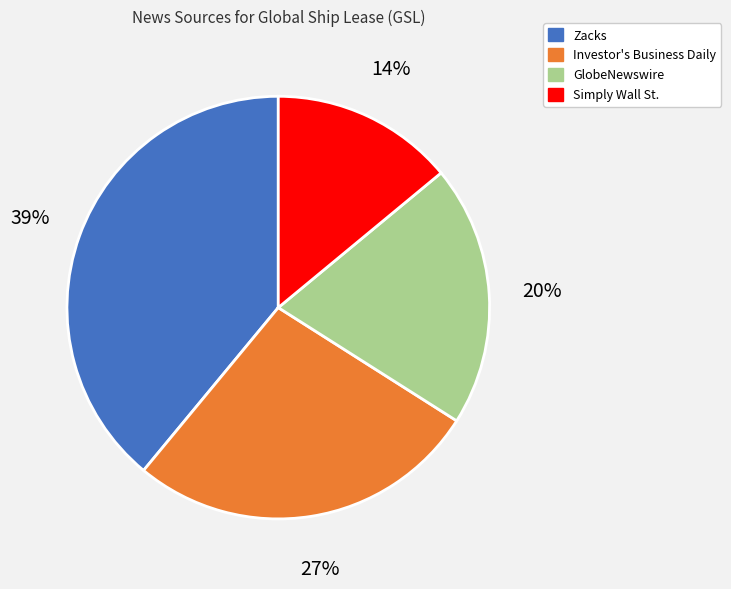

Between Zacks and Simply Wall St., which is larger?

Zacks